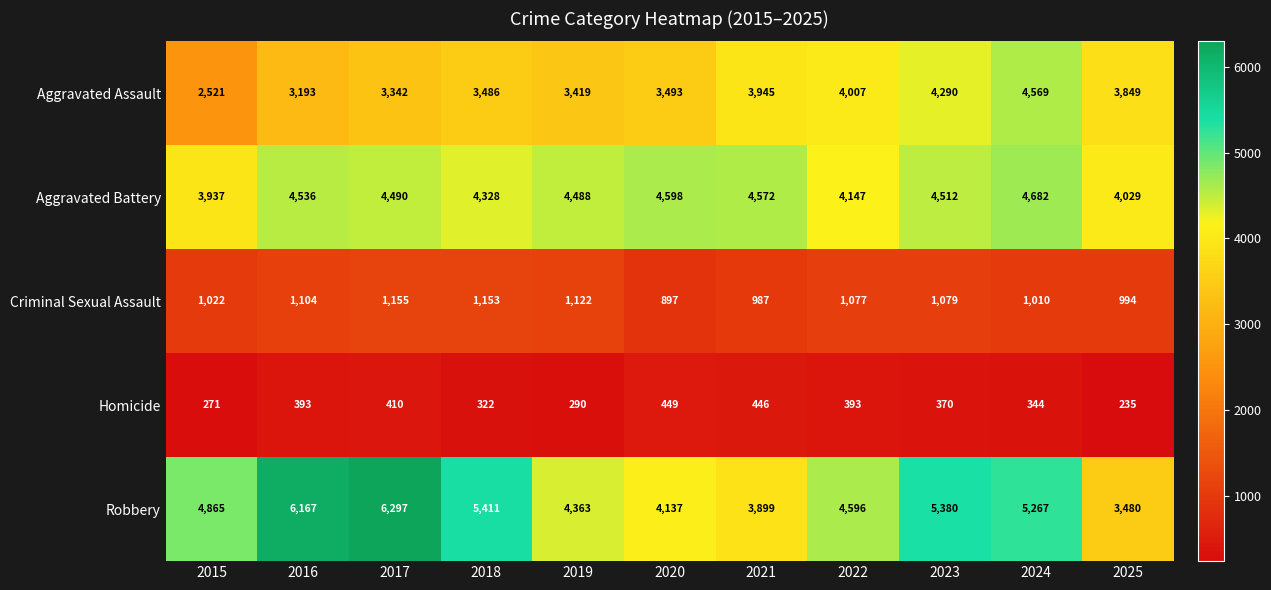

What is the difference between the maximum and minimum values in the Aggravated Battery series?

745